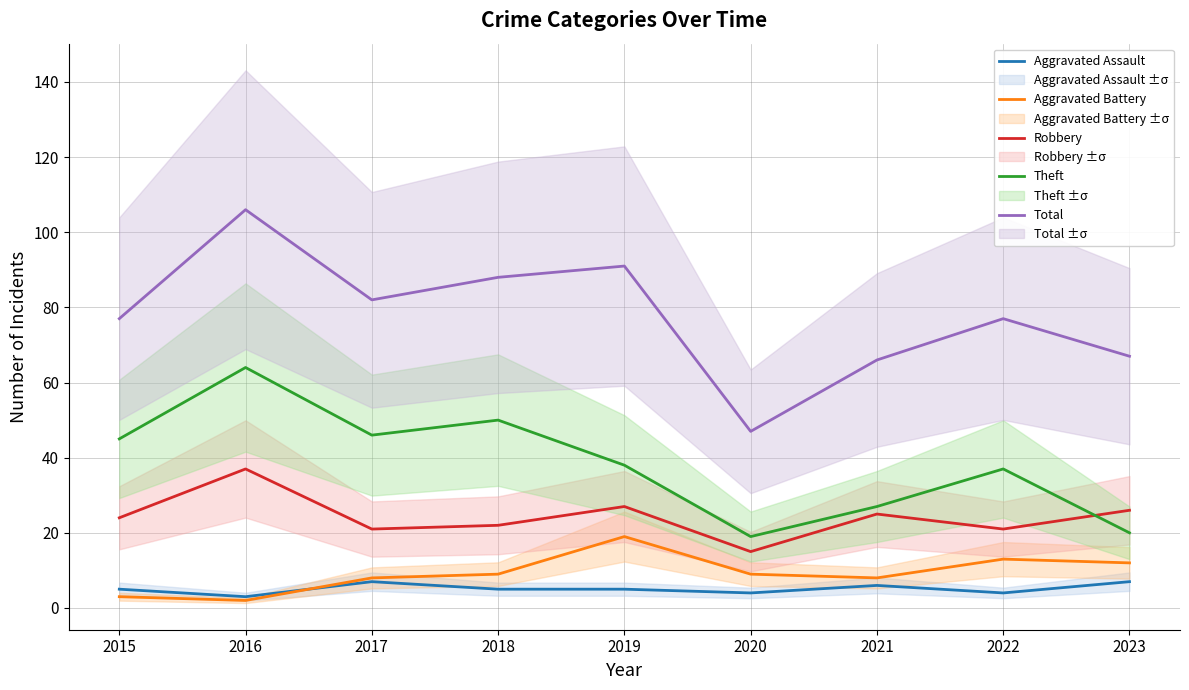

What is the difference between the second highest and second lowest values in the Robbery series?

6